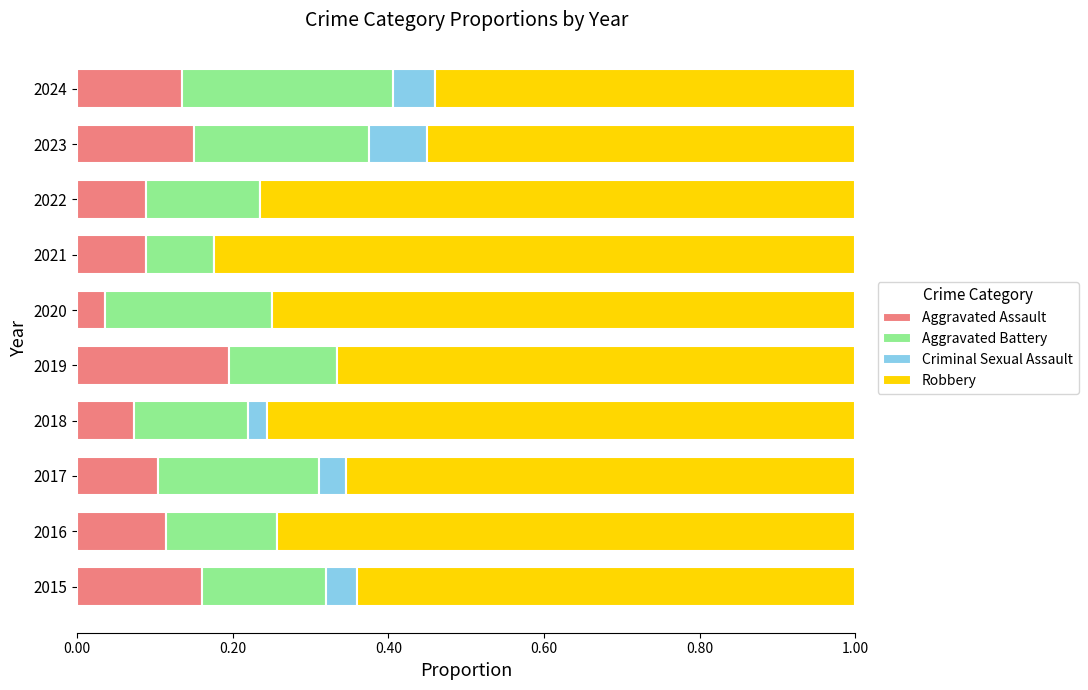

At which label does Aggravated Assault reach its peak?

2019